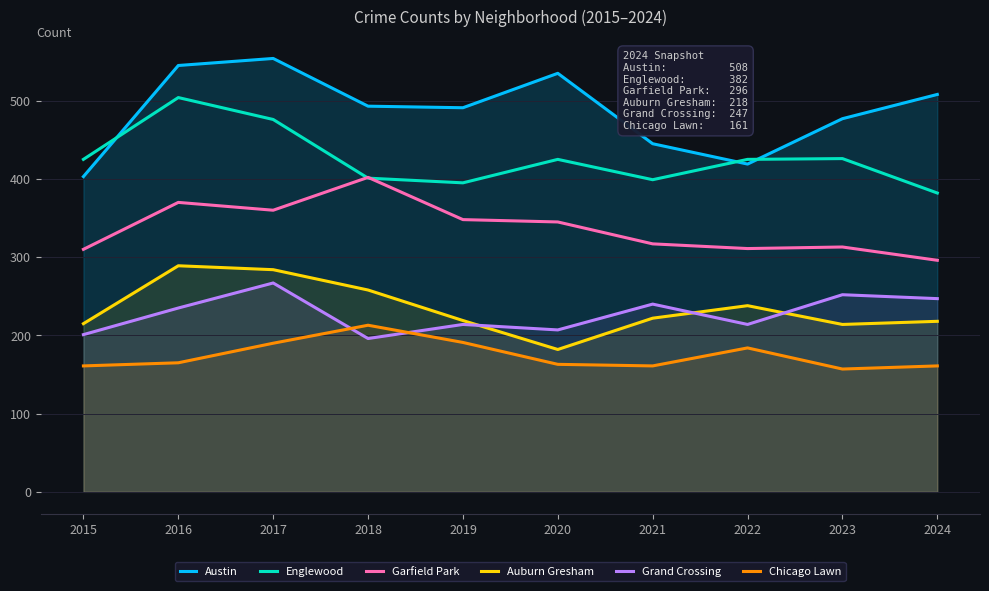

Reading left to right, what are all the values shown in this chart?

Austin: 403	545	554	493	491	535	445	419	477	508
Englewood: 425	504	476	401	395	425	399	425	426	382
Garfield Park: 310	370	360	402	348	345	317	311	313	296
Auburn Gresham: 215	289	284	258	219	182	222	238	214	218
Grand Crossing: 201	235	267	196	214	207	240	214	252	247
Chicago Lawn: 161	165	190	213	191	163	161	184	157	161